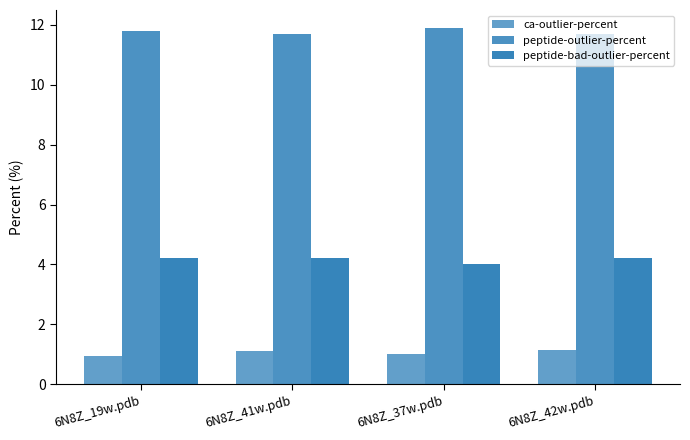

The value of ca-outlier-percent at 6N8Z_19w.pdb is 0.2. True or false?

False